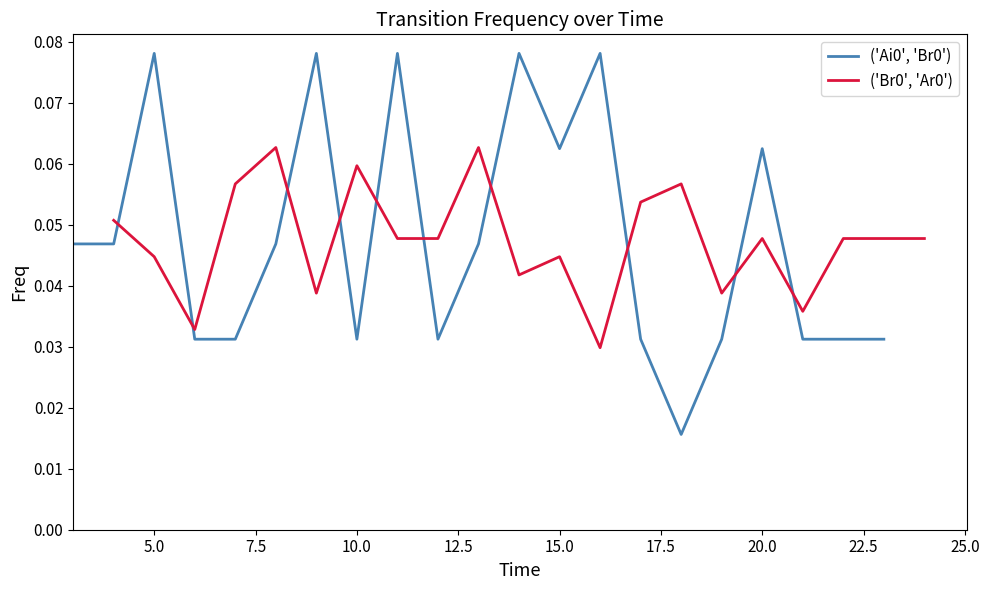

Is the value of ('Br0', 'Ar0') at 13 greater than the value of ('Ai0', 'Br0') at 12.5?

Yes